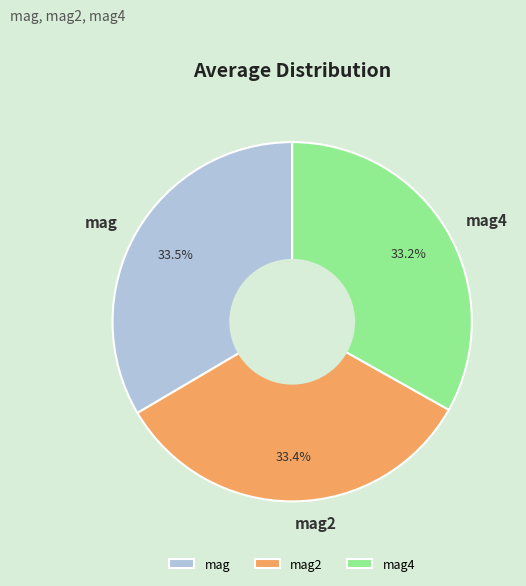

Is mag2 the majority of the pie?

No